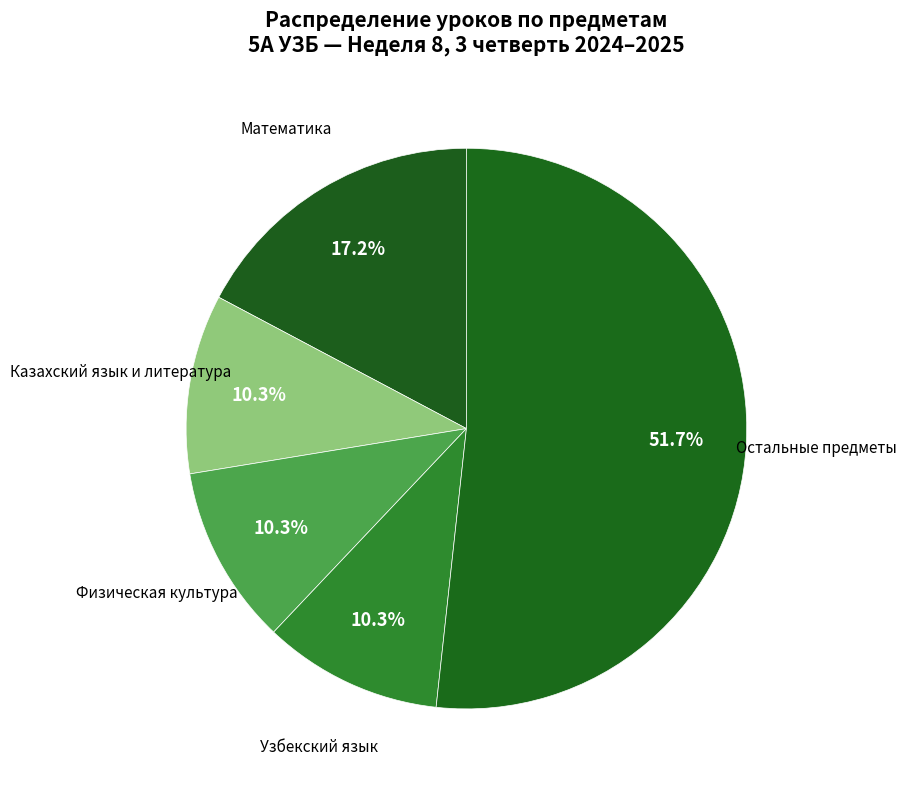

Does Казахский язык и литература account for over 50% of the chart?

No